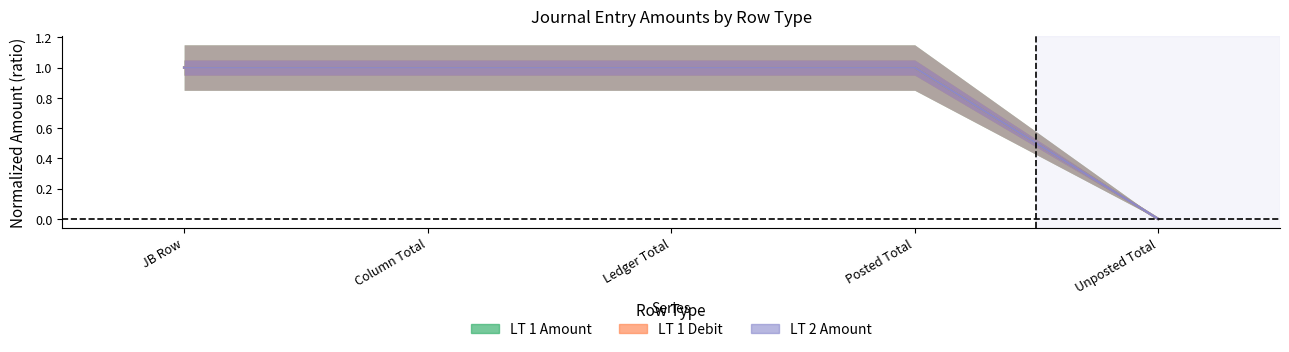

What is the difference between the maximum and minimum values in the LT 2 Amount series?

1